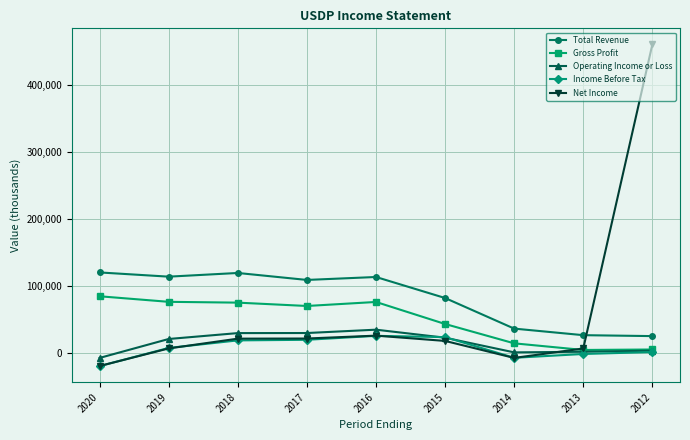

Between which two adjacent categories do Net Income and Operating Income or Loss first intersect?

2014 and 2013